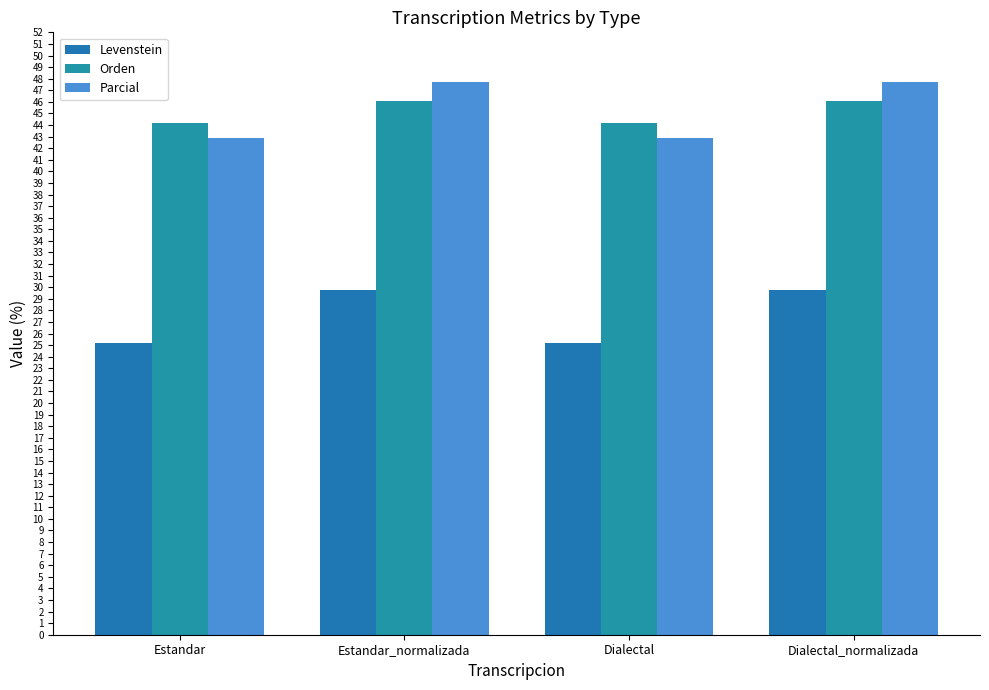

What is the total value across all series at Estandar_normalizada?

123.5